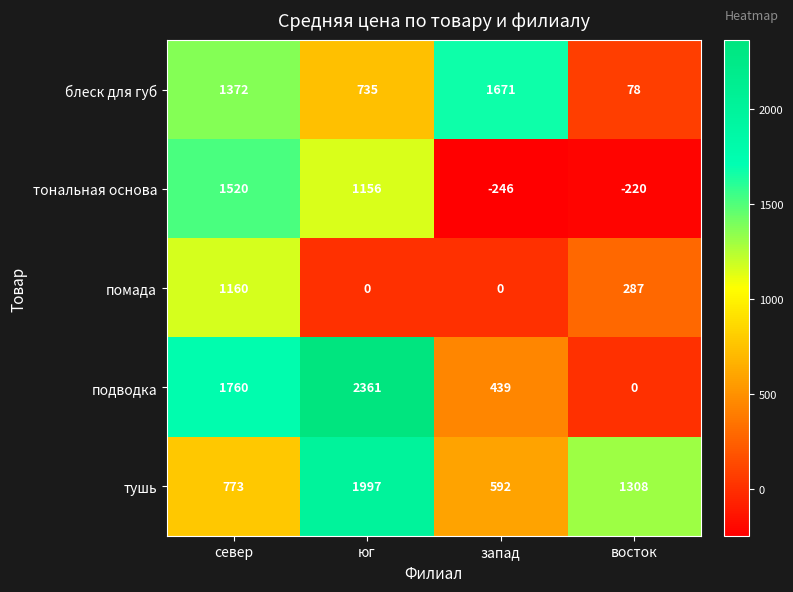

At which category is the sum across all series the highest?

север